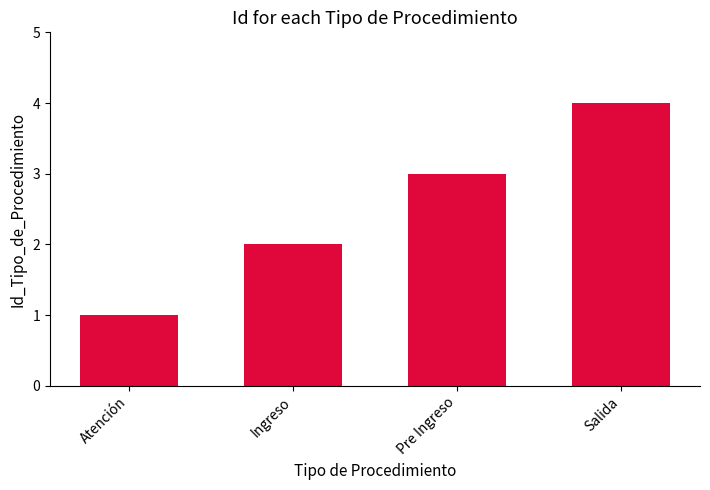

Reading right to left, list all the values displayed in this chart.

4	3	2	1